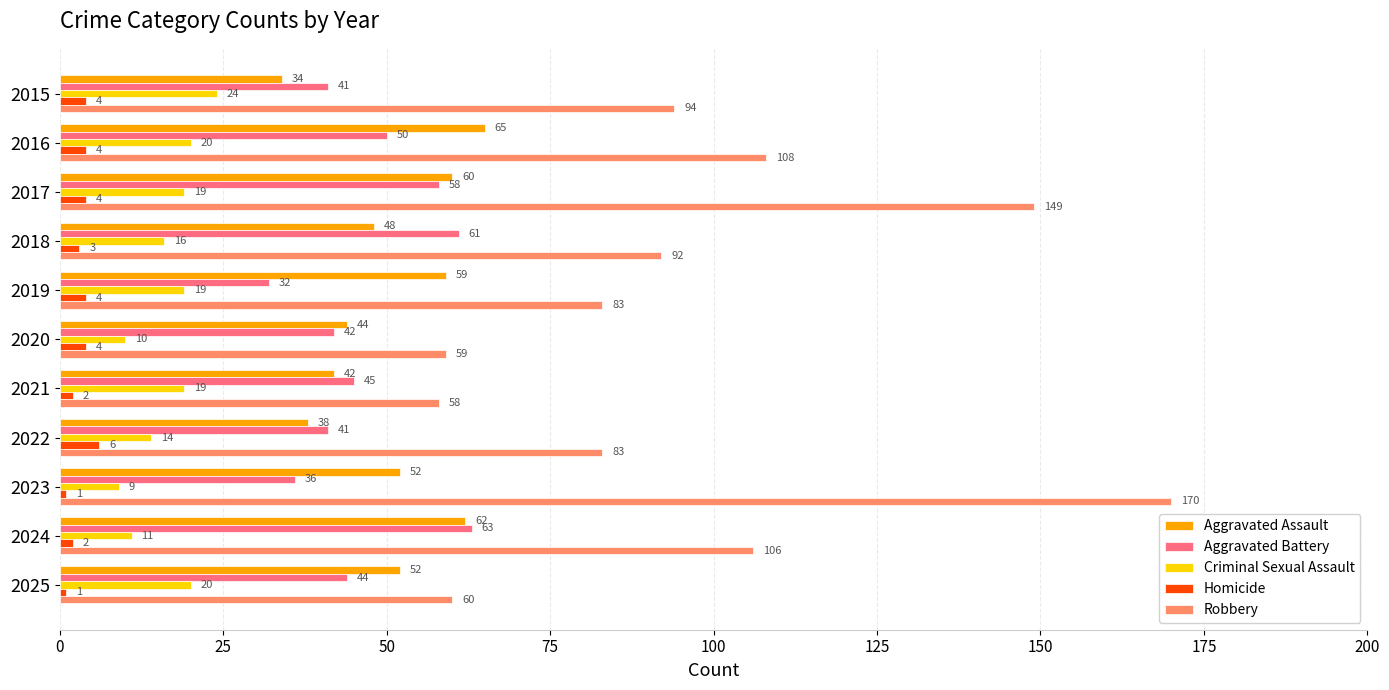

Which series has the largest range (max minus min)?

Robbery